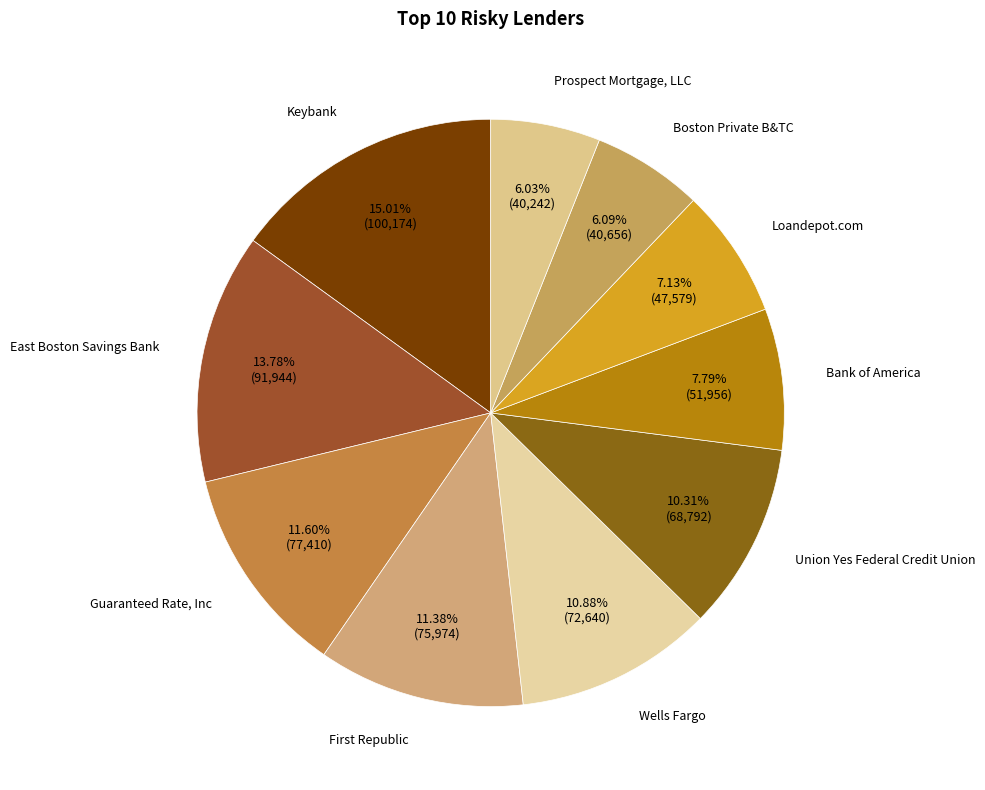

The Keybank slice represents 25% of the pie. True or false?

False